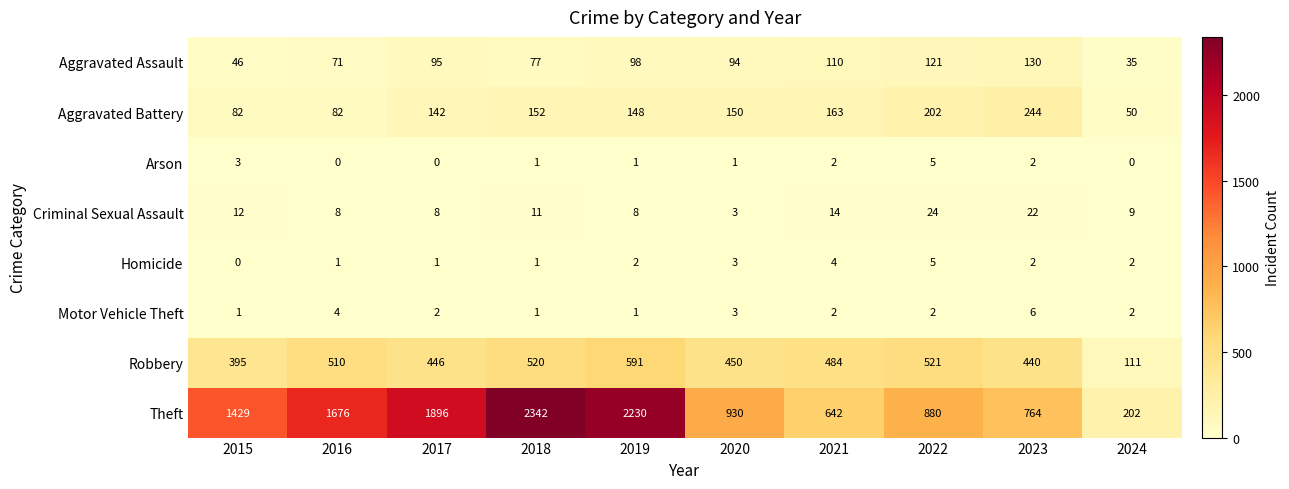

Is it true that Motor Vehicle Theft equals 3 at 2016?

False